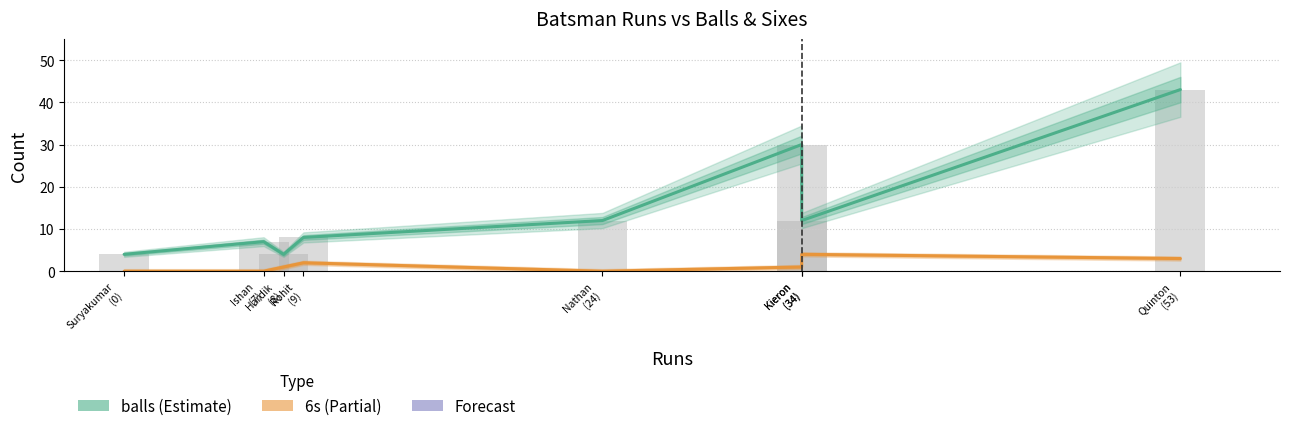

How many values in the balls series exceed 12?

2